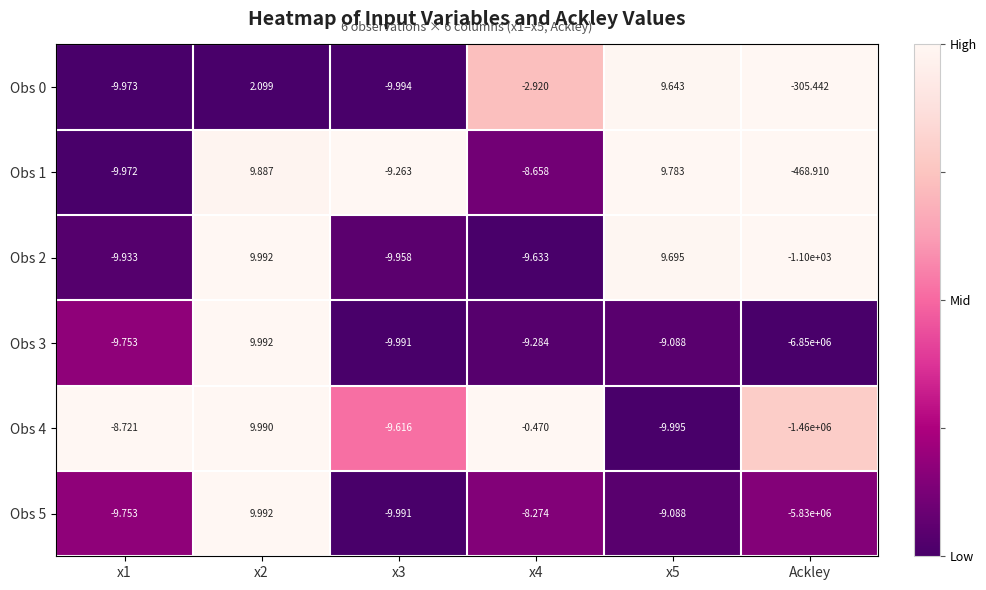

Is the value of Obs 1 at x4 greater than the value of Obs 4 at x4?

No